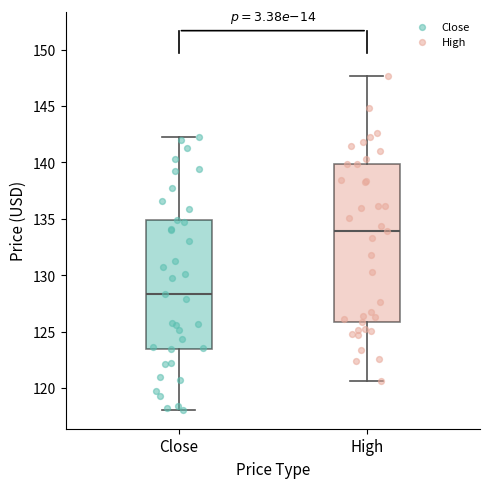

Reading left to right, read every box against the y-axis: the position of its median line, the range the box covers, and the ends of its whiskers. The values are not printed on the chart, so give them approximately, as read against the axis.

Close: median 128.5, box 123.5 to 135.0, whiskers 118.0 to 142.5
High: median 134.0, box 126.0 to 140.0, whiskers 120.5 to 147.5